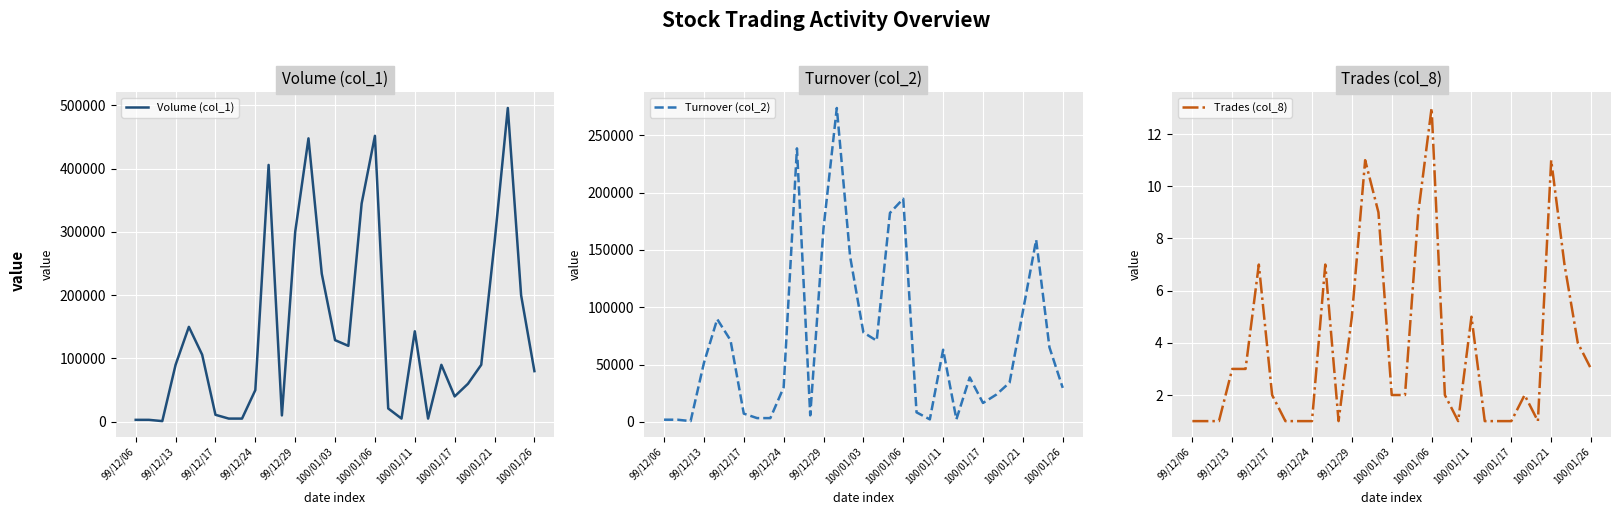

The value of Volume (col_1) at 99/12/17 is 11000. True or false?

True